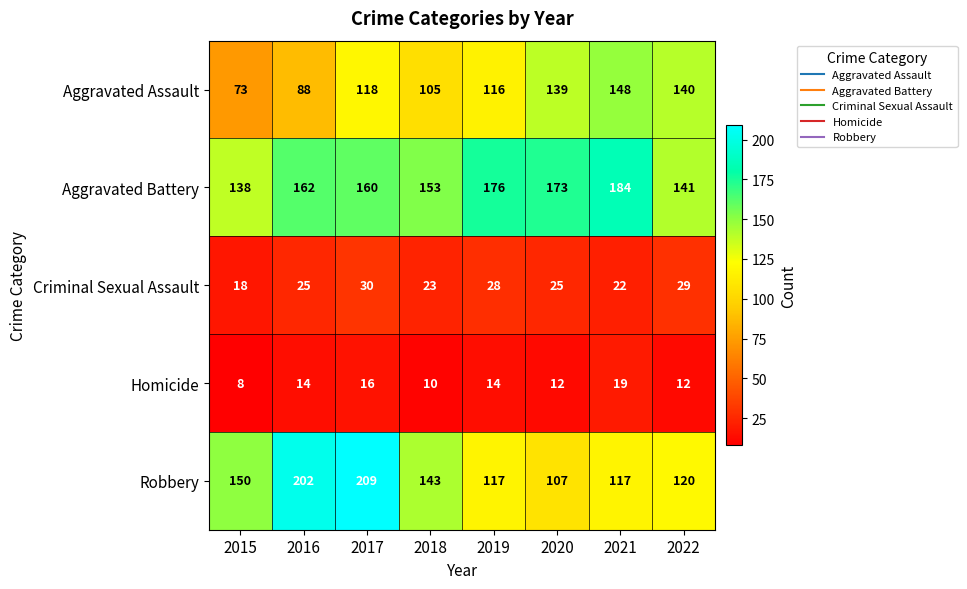

Rank the series at 2021 from highest to lowest value.

Aggravated Battery, Aggravated Assault, Robbery, Criminal Sexual Assault, Homicide